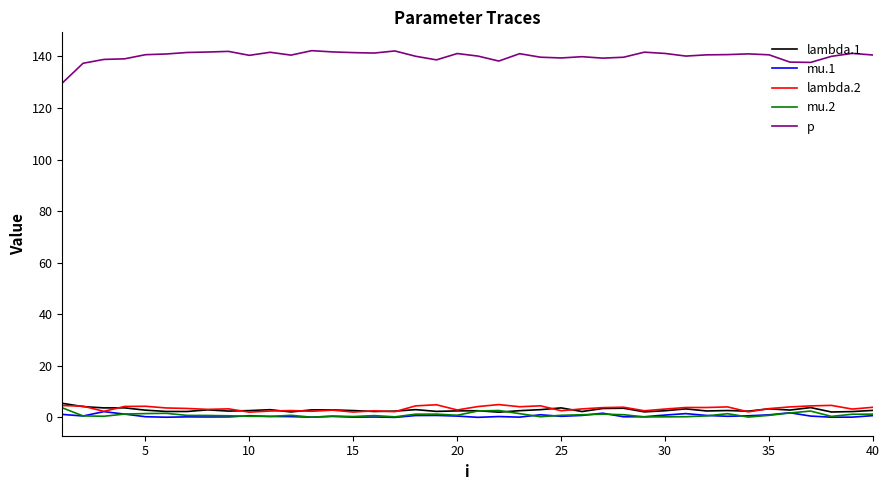

What are all the series names shown in the legend?

lambda.1, mu.1, lambda.2, mu.2, p